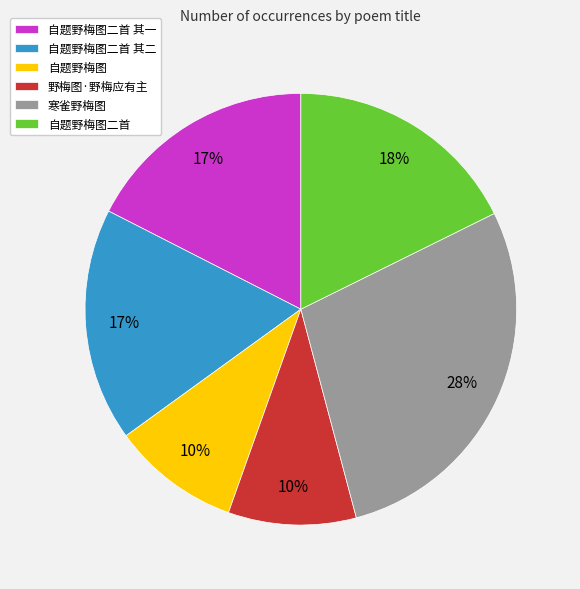

To the nearest percent, what percentage of the pie is 野梅图·野梅应有主?

10%